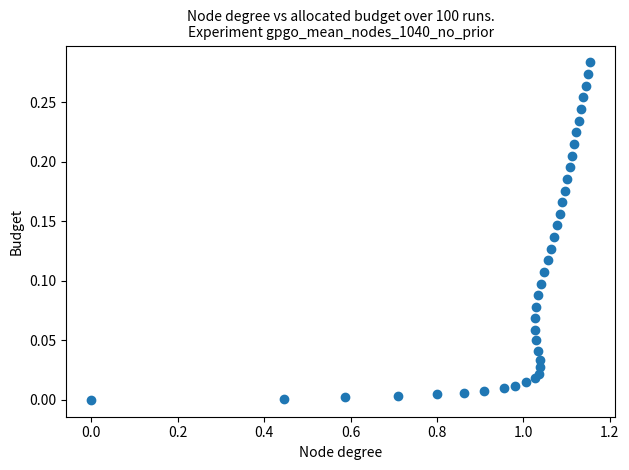

What is the range of X values (max minus min)?

1.2